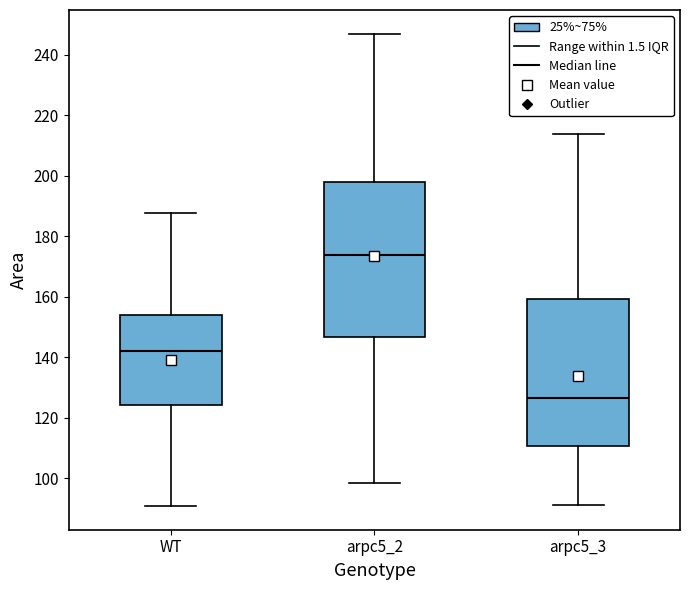

Which box has the highest median line?

arpc5_2